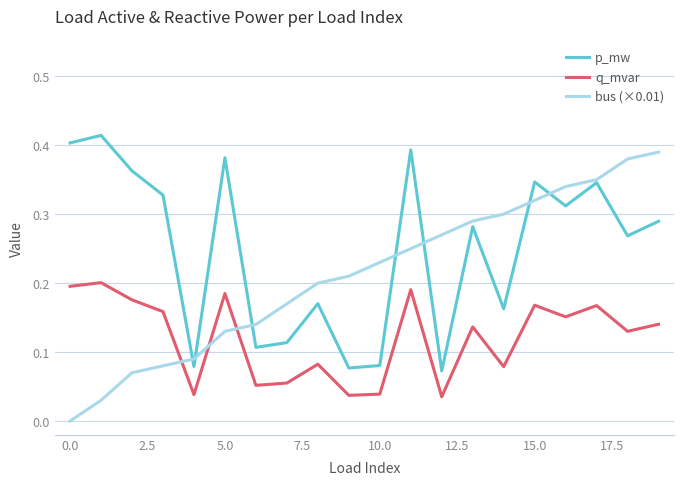

Rank the series by their maximum value, from highest to lowest.

p_mw, bus (×0.01), q_mvar